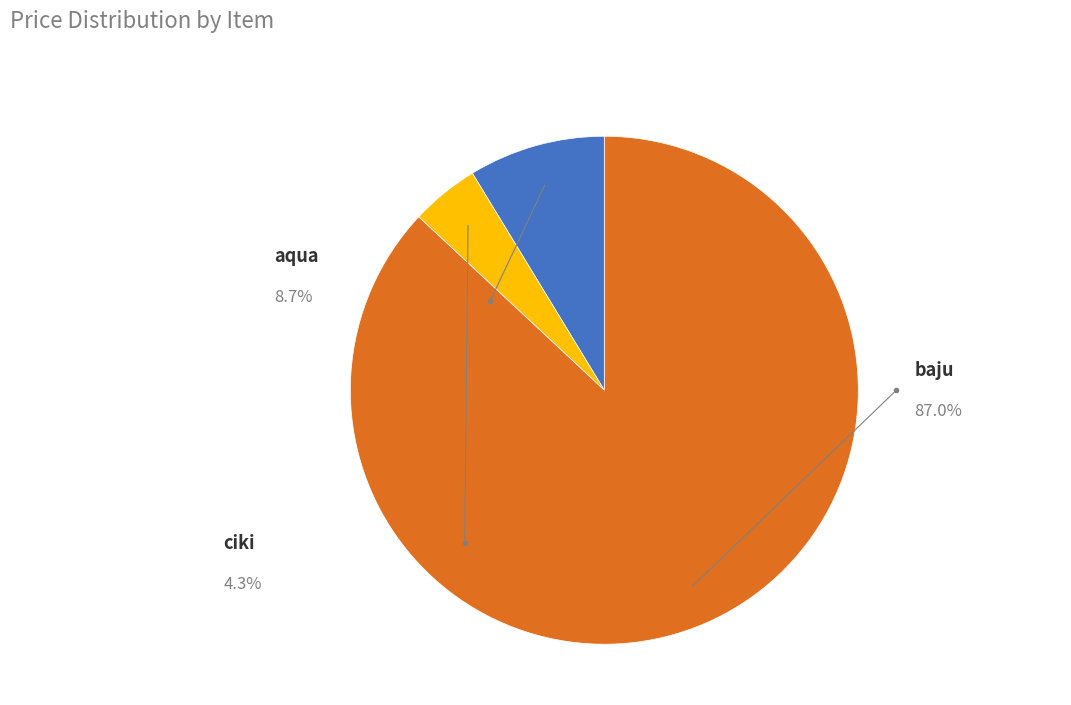

Is there any slice that represents more than half of the pie?

Yes